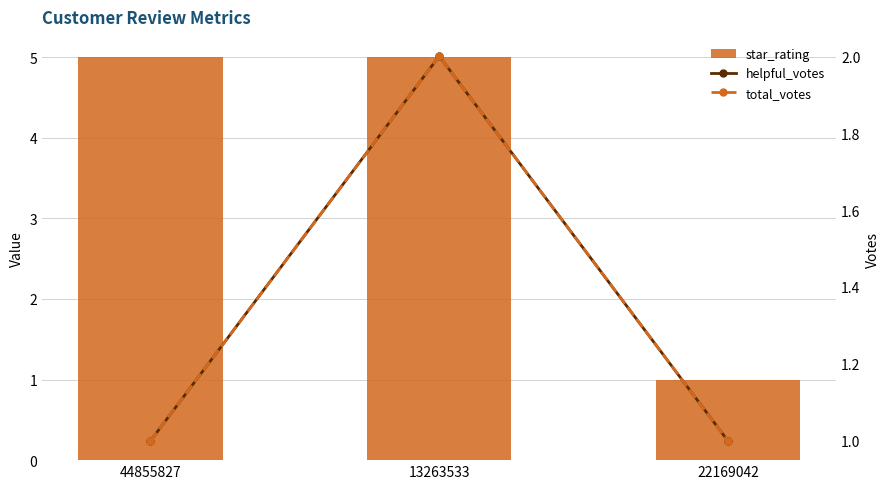

At 13263533, list the series in order from largest to smallest.

star_rating, helpful_votes, total_votes